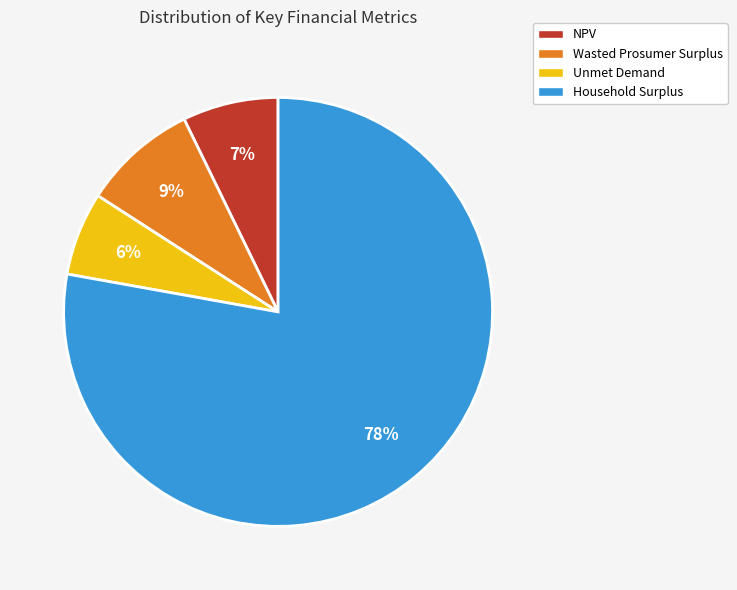

Which category accounts for the majority?

Household Surplus